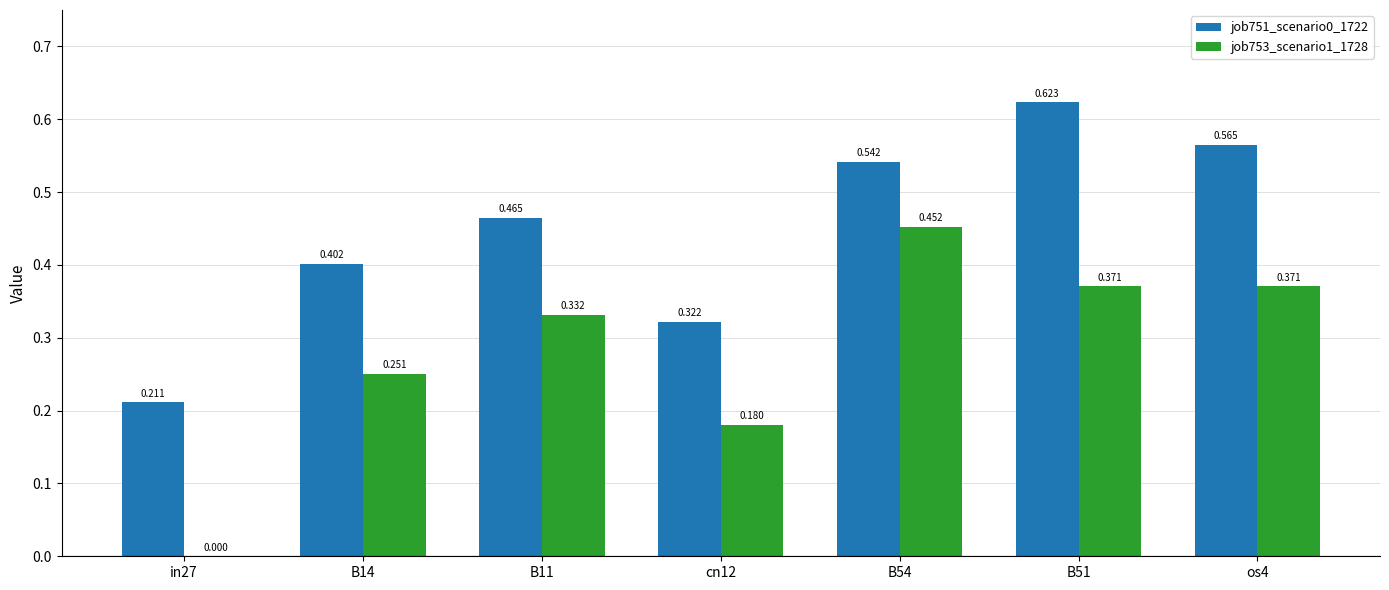

Is the value of job753_scenario1_1728 at B11 greater than the value of job751_scenario0_1722 at in27?

Yes